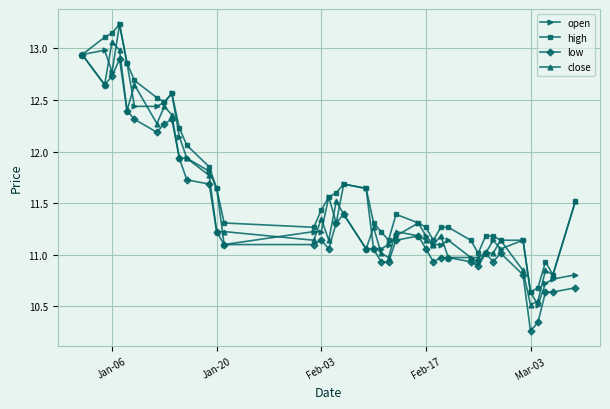

What are all the series names shown in the legend?

open, high, low, close